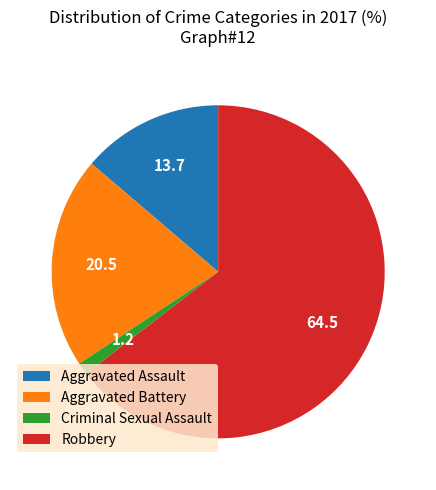

What is the majority slice?

Robbery